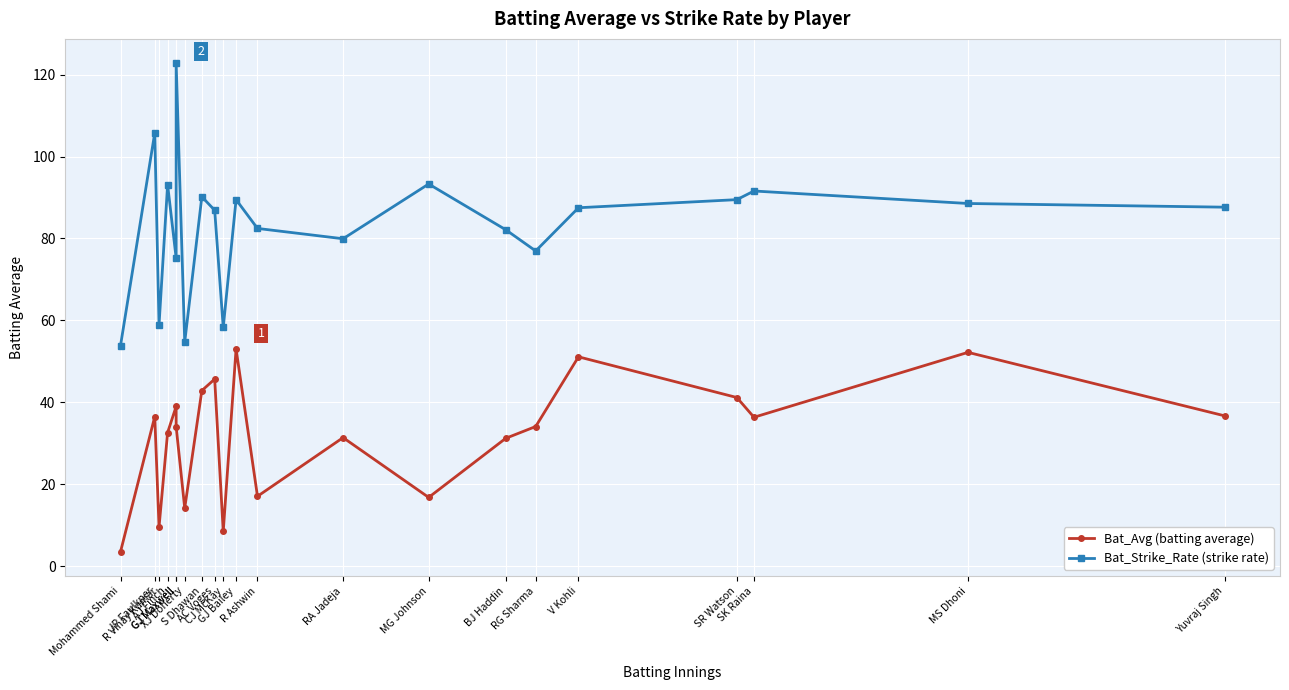

At SK Raina, list the series in order from largest to smallest.

Bat_Strike_Rate, Bat_Avg